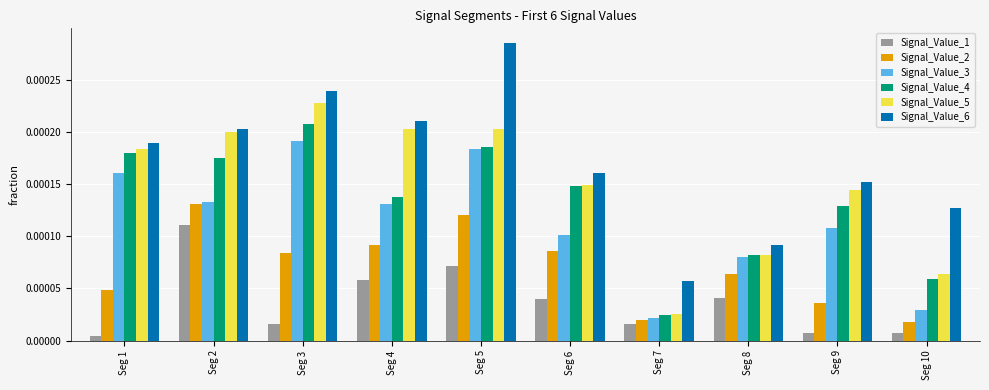

Count the Signal_Value_5 values in the range 0 to 1.

10